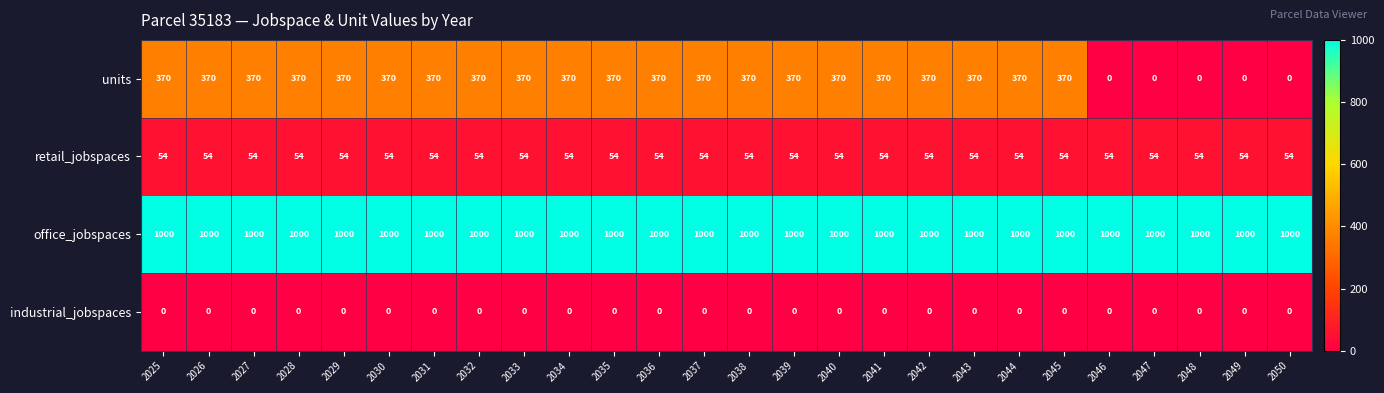

What is the difference between the highest and lowest values at 2032?

1000